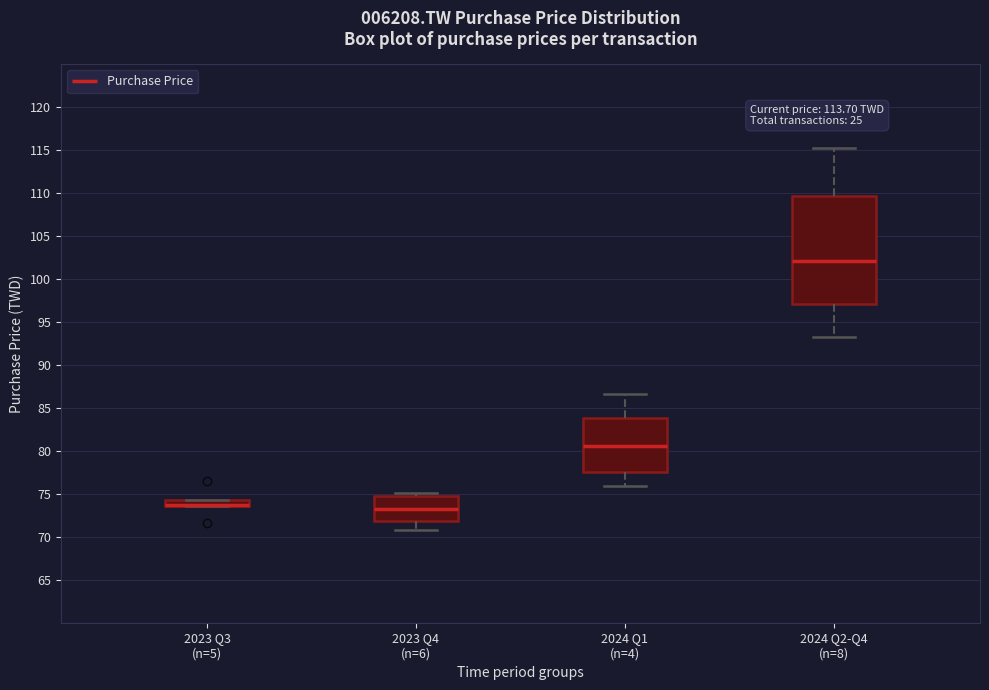

Where does the median line of the box for 2024 Q2-Q4 (n=8) sit on the y-axis? The values are not printed on the chart, so give them approximately, as read against the axis.

102.0